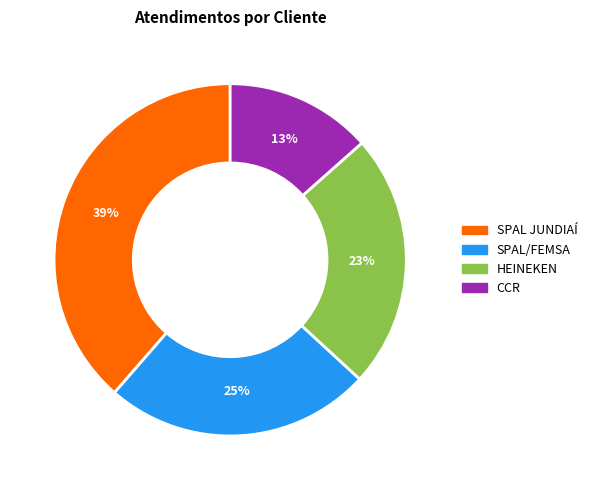

How many slices are in this pie chart?

4